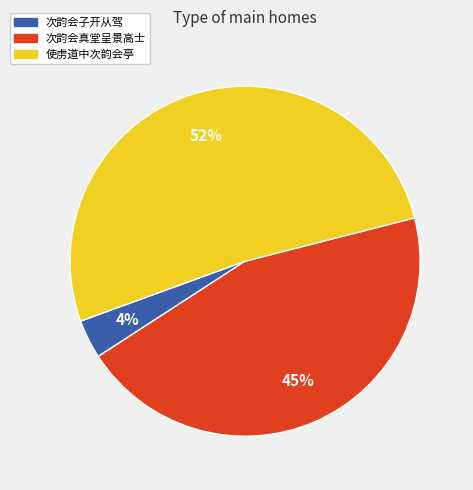

Is there any slice that represents more than half of the pie?

Yes